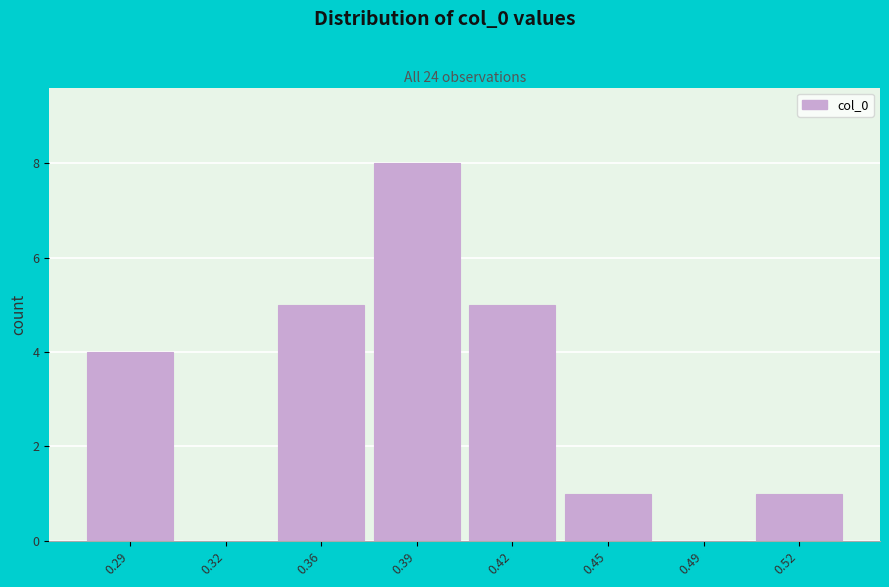

Reading right to left, extract all data points from this chart.

0.52=1	0.49=0	0.45=1	0.42=5	0.39=8	0.36=5	0.32=0	0.29=4